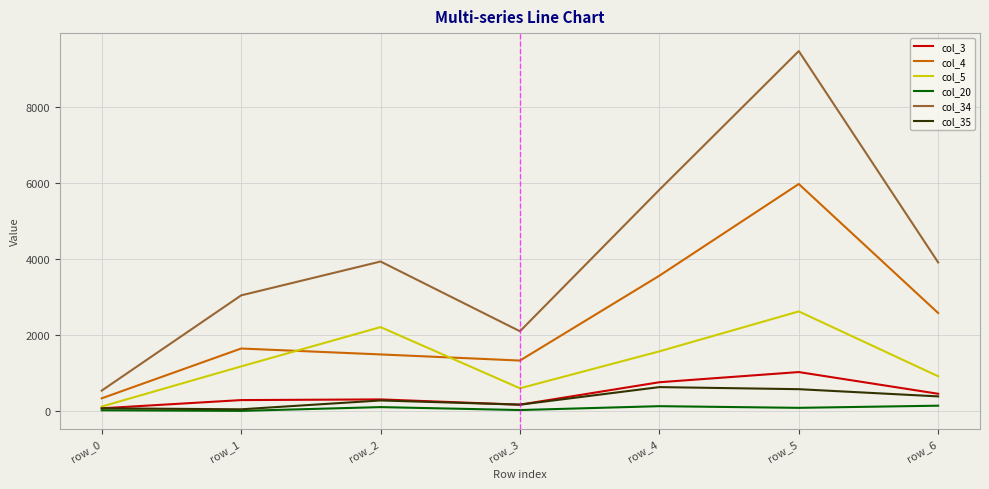

Which series has the largest total across all categories?

col_34